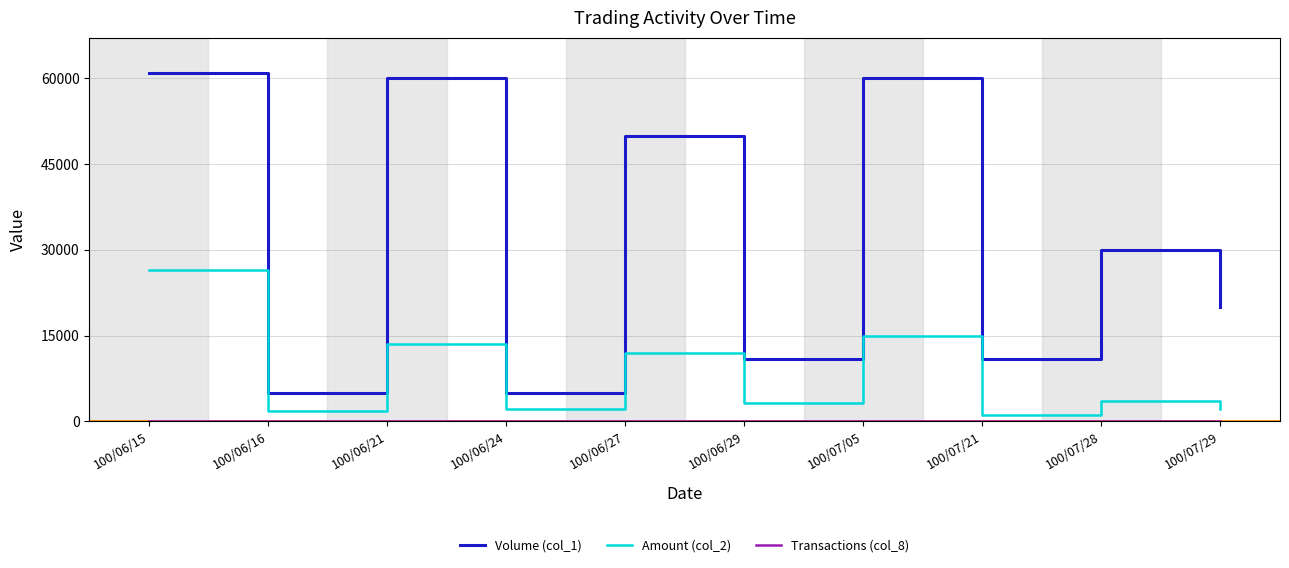

What is the difference between the Amount (col_2) values at 100/06/27 and 100/06/15?

14410